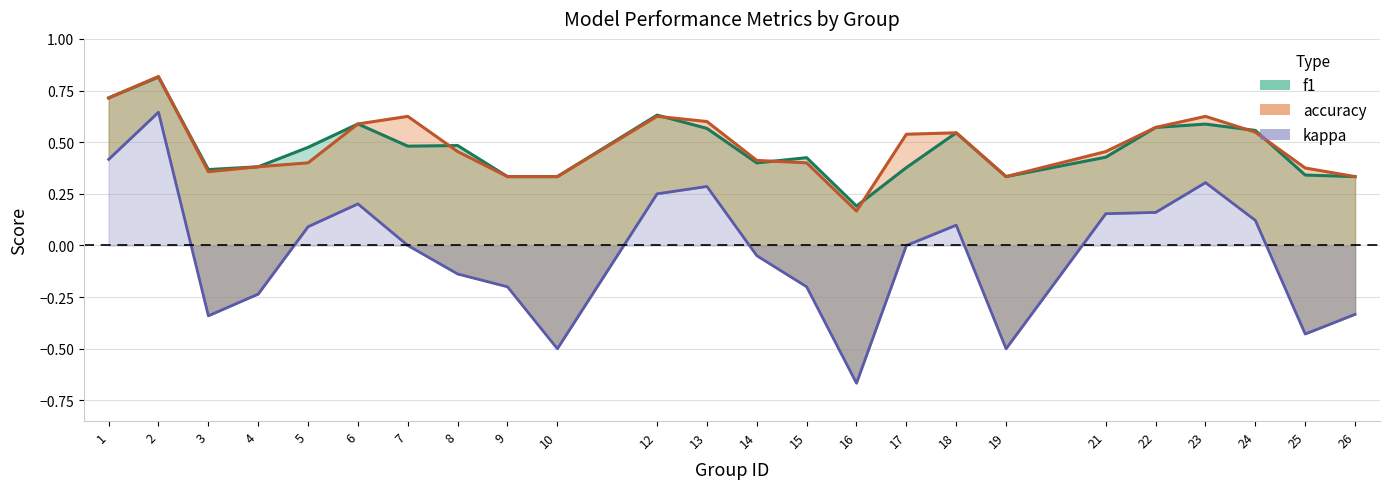

What is the maximum value for accuracy?

0.8